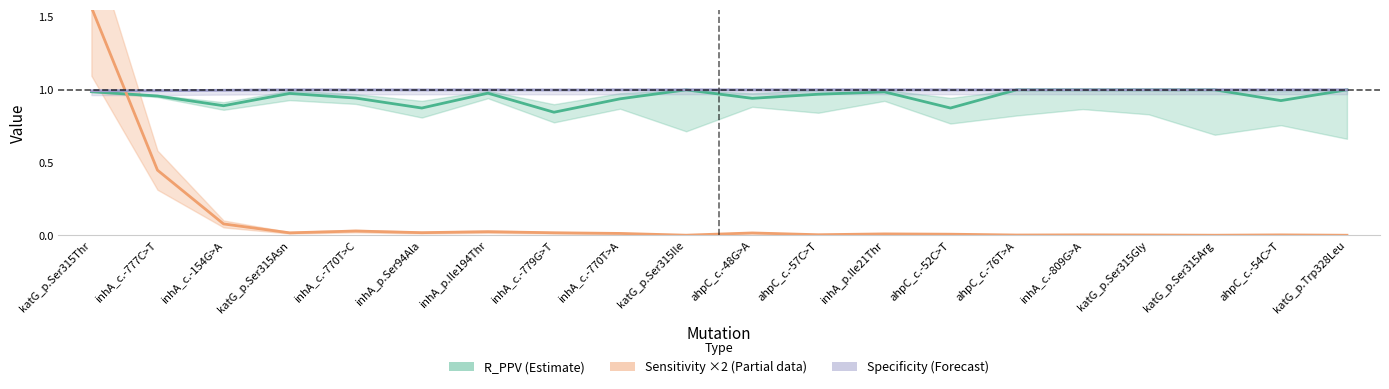

What is the maximum value shown in the chart?

1.6